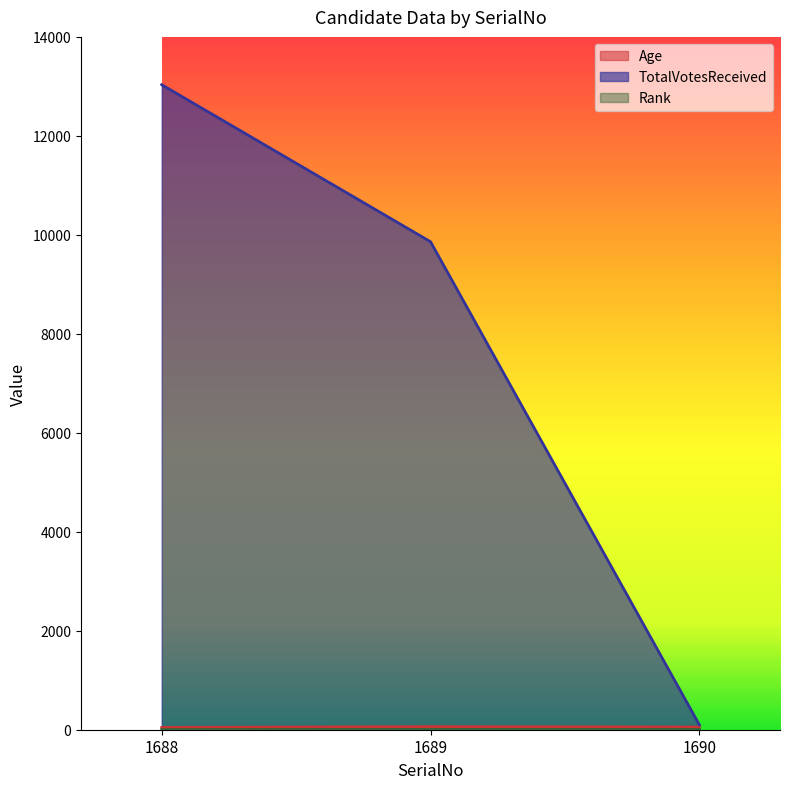

List the labels in order of Rank value, largest first.

1690, 1689, 1688